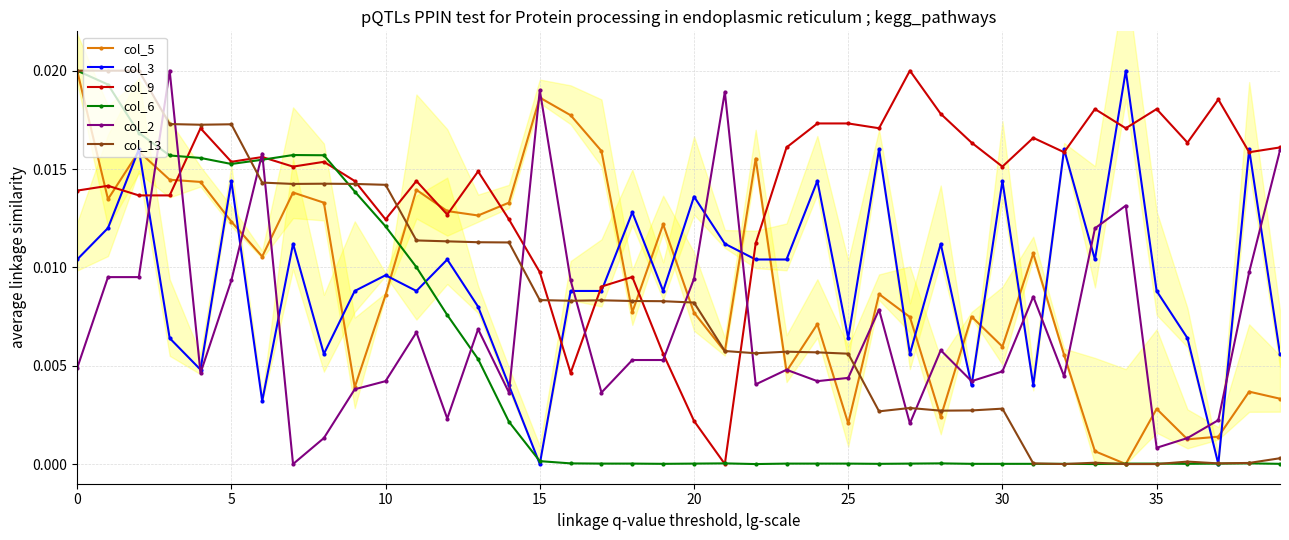

Which series ends up on top after the final intersection of col_2 and col_6?

col_2